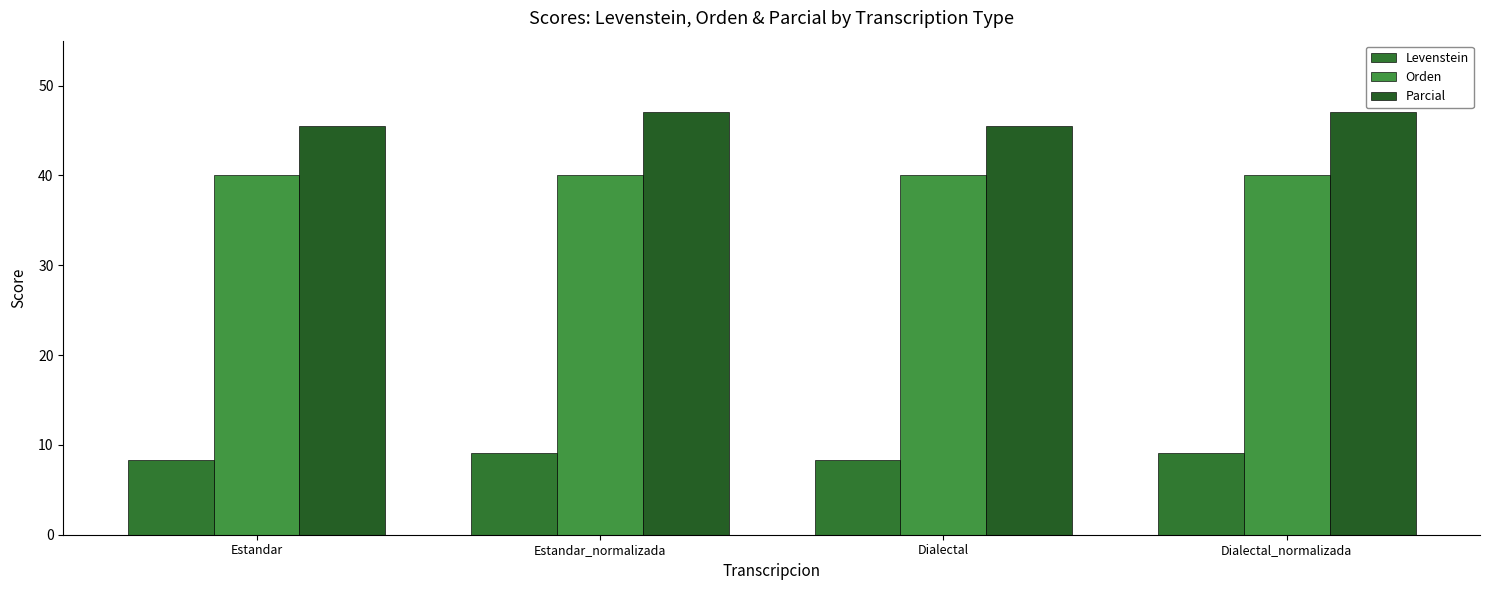

The Levenstein series shows 9.1 at Dialectal_normalizada. True or false?

True